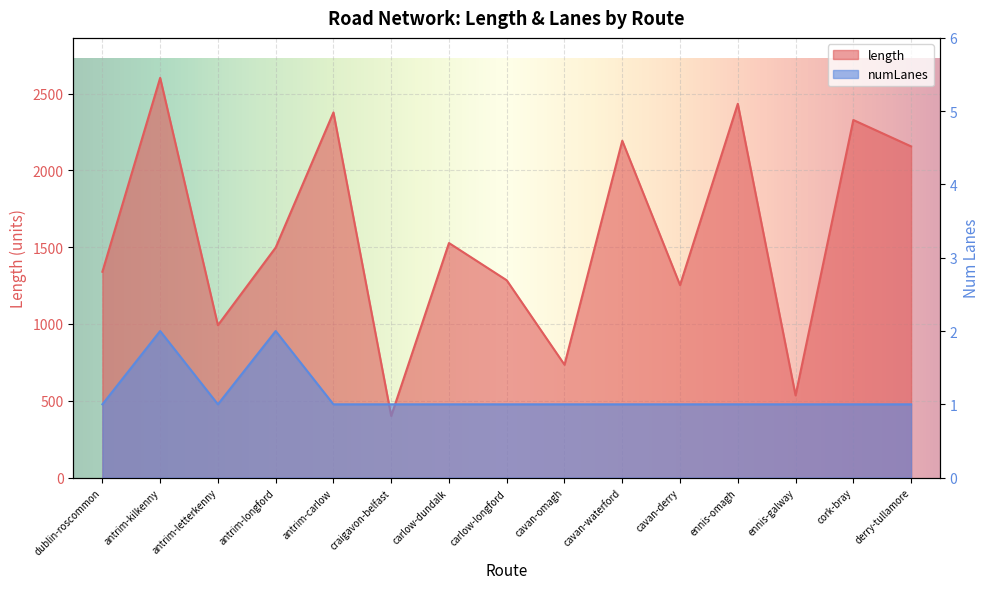

At how many categories does at least one series exceed 981?

12